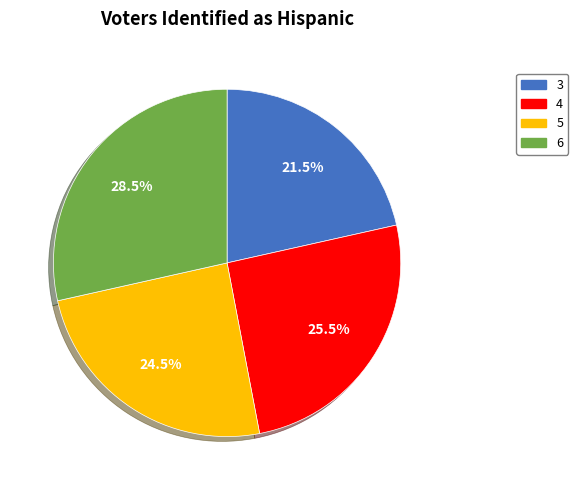

How many slices are in this pie chart?

4